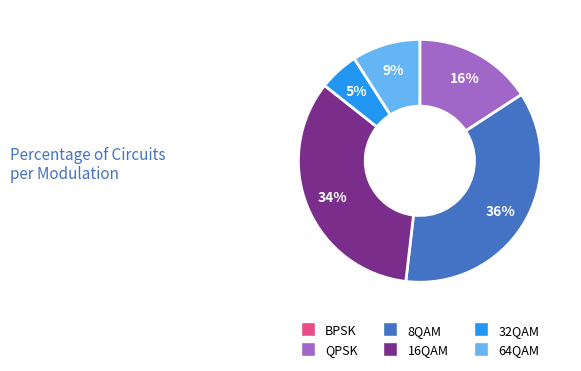

Do 32QAM and 16QAM together represent more than half of the pie?

No